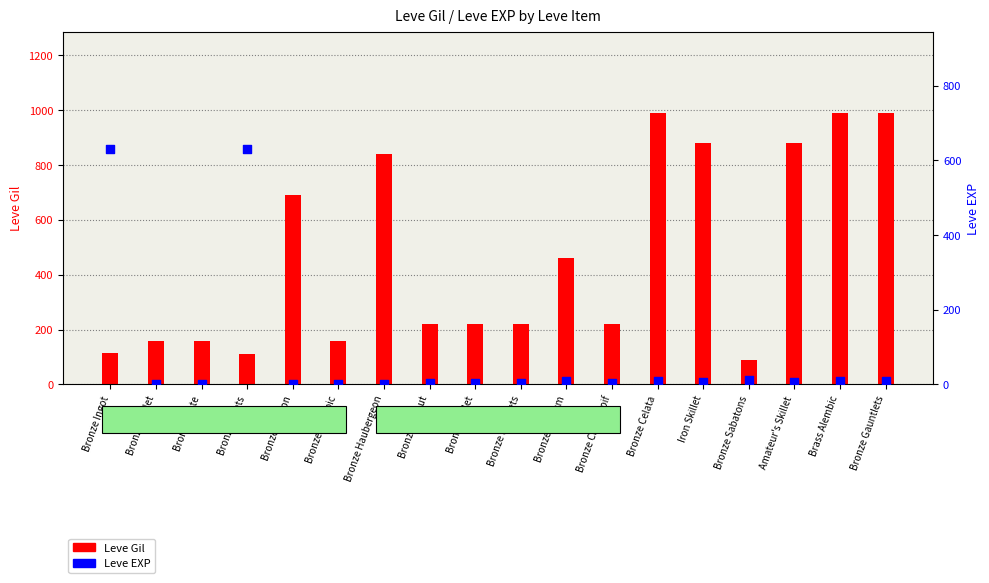

What are all the series names shown in the legend?

Leve Gil, Leve EXP